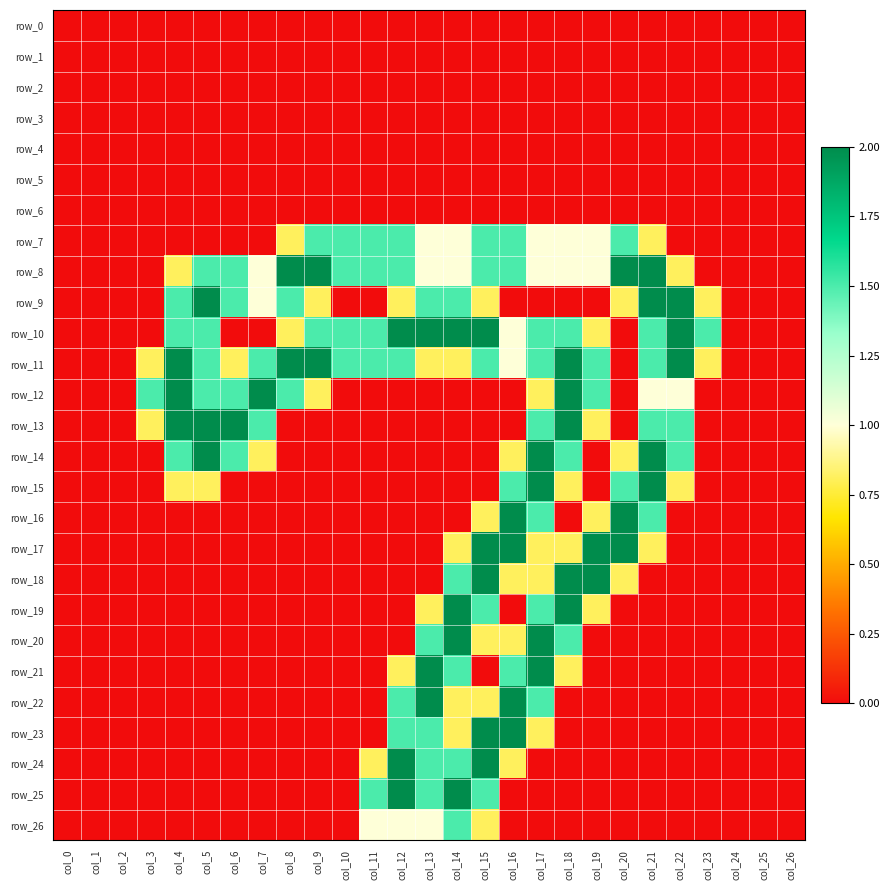

Reading left to right, list all the values displayed in this chart.

row_0: 0.0	0.0	0.0	0.0	0.0	0.0	0.0	0.0	0.0	0.0	0.0	0.0	0.0	0.0	0.0	0.0	0.0	0.0	0.0	0.0	0.0	0.0	0.0	0.0	0.0	0.0	0.0
row_1: 0.0	0.0	0.0	0.0	0.0	0.0	0.0	0.0	0.0	0.0	0.0	0.0	0.0	0.0	0.0	0.0	0.0	0.0	0.0	0.0	0.0	0.0	0.0	0.0	0.0	0.0	0.0
row_2: 0.0	0.0	0.0	0.0	0.0	0.0	0.0	0.0	0.0	0.0	0.0	0.0	0.0	0.0	0.0	0.0	0.0	0.0	0.0	0.0	0.0	0.0	0.0	0.0	0.0	0.0	0.0
row_3: 0.0	0.0	0.0	0.0	0.0	0.0	0.0	0.0	0.0	0.0	0.0	0.0	0.0	0.0	0.0	0.0	0.0	0.0	0.0	0.0	0.0	0.0	0.0	0.0	0.0	0.0	0.0
row_4: 0.0	0.0	0.0	0.0	0.0	0.0	0.0	0.0	0.0	0.0	0.0	0.0	0.0	0.0	0.0	0.0	0.0	0.0	0.0	0.0	0.0	0.0	0.0	0.0	0.0	0.0	0.0
row_5: 0.0	0.0	0.0	0.0	0.0	0.0	0.0	0.0	0.0	0.0	0.0	0.0	0.0	0.0	0.0	0.0	0.0	0.0	0.0	0.0	0.0	0.0	0.0	0.0	0.0	0.0	0.0
row_6: 0.0	0.0	0.0	0.0	0.0	0.0	0.0	0.0	0.0	0.0	0.0	0.0	0.0	0.0	0.0	0.0	0.0	0.0	0.0	0.0	0.0	0.0	0.0	0.0	0.0	0.0	0.0
row_7: 0.0	0.0	0.0	0.0	0.0	0.0	0.0	0.0	0.8	1.5	1.5	1.5	1.5	1.0	1.0	1.5	1.5	1.0	1.0	1.0	1.5	0.8	0.0	0.0	0.0	0.0	0.0
row_8: 0.0	0.0	0.0	0.0	0.8	1.5	1.5	1.0	2.0	2.0	1.5	1.5	1.5	1.0	1.0	1.5	1.5	1.0	1.0	1.0	2.0	2.0	0.8	0.0	0.0	0.0	0.0
row_9: 0.0	0.0	0.0	0.0	1.5	2.0	1.5	1.0	1.5	0.8	0.0	0.0	0.8	1.5	1.5	0.8	0.0	0.0	0.0	0.0	0.8	2.0	2.0	0.8	0.0	0.0	0.0
row_10: 0.0	0.0	0.0	0.0	1.5	1.5	0.0	0.0	0.8	1.5	1.5	1.5	2.0	2.0	2.0	2.0	1.0	1.5	1.5	0.8	0.0	1.5	2.0	1.5	0.0	0.0	0.0
row_11: 0.0	0.0	0.0	0.8	2.0	1.5	0.8	1.5	2.0	2.0	1.5	1.5	1.5	0.8	0.8	1.5	1.0	1.5	2.0	1.5	0.0	1.5	2.0	0.8	0.0	0.0	0.0
row_12: 0.0	0.0	0.0	1.5	2.0	1.5	1.5	2.0	1.5	0.8	0.0	0.0	0.0	0.0	0.0	0.0	0.0	0.8	2.0	1.5	0.0	1.0	1.0	0.0	0.0	0.0	0.0
row_13: 0.0	0.0	0.0	0.8	2.0	2.0	2.0	1.5	0.0	0.0	0.0	0.0	0.0	0.0	0.0	0.0	0.0	1.5	2.0	0.8	0.0	1.5	1.5	0.0	0.0	0.0	0.0
row_14: 0.0	0.0	0.0	0.0	1.5	2.0	1.5	0.8	0.0	0.0	0.0	0.0	0.0	0.0	0.0	0.0	0.8	2.0	1.5	0.0	0.8	2.0	1.5	0.0	0.0	0.0	0.0
row_15: 0.0	0.0	0.0	0.0	0.8	0.8	0.0	0.0	0.0	0.0	0.0	0.0	0.0	0.0	0.0	0.0	1.5	2.0	0.8	0.0	1.5	2.0	0.8	0.0	0.0	0.0	0.0
row_16: 0.0	0.0	0.0	0.0	0.0	0.0	0.0	0.0	0.0	0.0	0.0	0.0	0.0	0.0	0.0	0.8	2.0	1.5	0.0	0.8	2.0	1.5	0.0	0.0	0.0	0.0	0.0
row_17: 0.0	0.0	0.0	0.0	0.0	0.0	0.0	0.0	0.0	0.0	0.0	0.0	0.0	0.0	0.8	2.0	2.0	0.8	0.8	2.0	2.0	0.8	0.0	0.0	0.0	0.0	0.0
row_18: 0.0	0.0	0.0	0.0	0.0	0.0	0.0	0.0	0.0	0.0	0.0	0.0	0.0	0.0	1.5	2.0	0.8	0.8	2.0	2.0	0.8	0.0	0.0	0.0	0.0	0.0	0.0
row_19: 0.0	0.0	0.0	0.0	0.0	0.0	0.0	0.0	0.0	0.0	0.0	0.0	0.0	0.8	2.0	1.5	0.0	1.5	2.0	0.8	0.0	0.0	0.0	0.0	0.0	0.0	0.0
row_20: 0.0	0.0	0.0	0.0	0.0	0.0	0.0	0.0	0.0	0.0	0.0	0.0	0.0	1.5	2.0	0.8	0.8	2.0	1.5	0.0	0.0	0.0	0.0	0.0	0.0	0.0	0.0
row_21: 0.0	0.0	0.0	0.0	0.0	0.0	0.0	0.0	0.0	0.0	0.0	0.0	0.8	2.0	1.5	0.0	1.5	2.0	0.8	0.0	0.0	0.0	0.0	0.0	0.0	0.0	0.0
row_22: 0.0	0.0	0.0	0.0	0.0	0.0	0.0	0.0	0.0	0.0	0.0	0.0	1.5	2.0	0.8	0.8	2.0	1.5	0.0	0.0	0.0	0.0	0.0	0.0	0.0	0.0	0.0
row_23: 0.0	0.0	0.0	0.0	0.0	0.0	0.0	0.0	0.0	0.0	0.0	0.0	1.5	1.5	0.8	2.0	2.0	0.8	0.0	0.0	0.0	0.0	0.0	0.0	0.0	0.0	0.0
row_24: 0.0	0.0	0.0	0.0	0.0	0.0	0.0	0.0	0.0	0.0	0.0	0.8	2.0	1.5	1.5	2.0	0.8	0.0	0.0	0.0	0.0	0.0	0.0	0.0	0.0	0.0	0.0
row_25: 0.0	0.0	0.0	0.0	0.0	0.0	0.0	0.0	0.0	0.0	0.0	1.5	2.0	1.5	2.0	1.5	0.0	0.0	0.0	0.0	0.0	0.0	0.0	0.0	0.0	0.0	0.0
row_26: 0.0	0.0	0.0	0.0	0.0	0.0	0.0	0.0	0.0	0.0	0.0	1.0	1.0	1.0	1.5	0.8	0.0	0.0	0.0	0.0	0.0	0.0	0.0	0.0	0.0	0.0	0.0